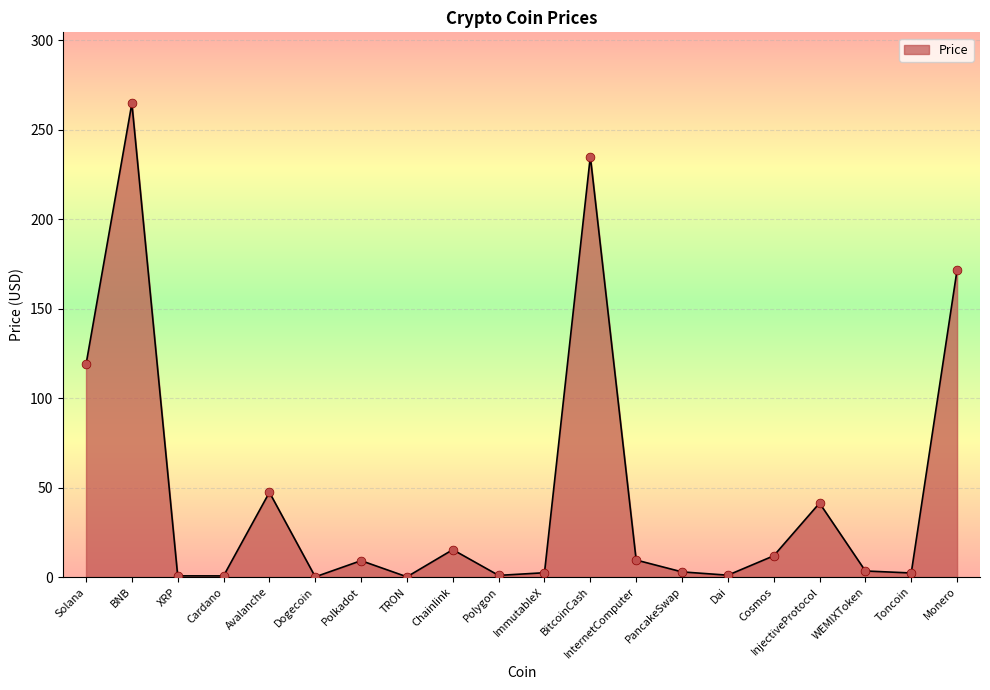

What is the change in value from Solana to TRON?

-118.7